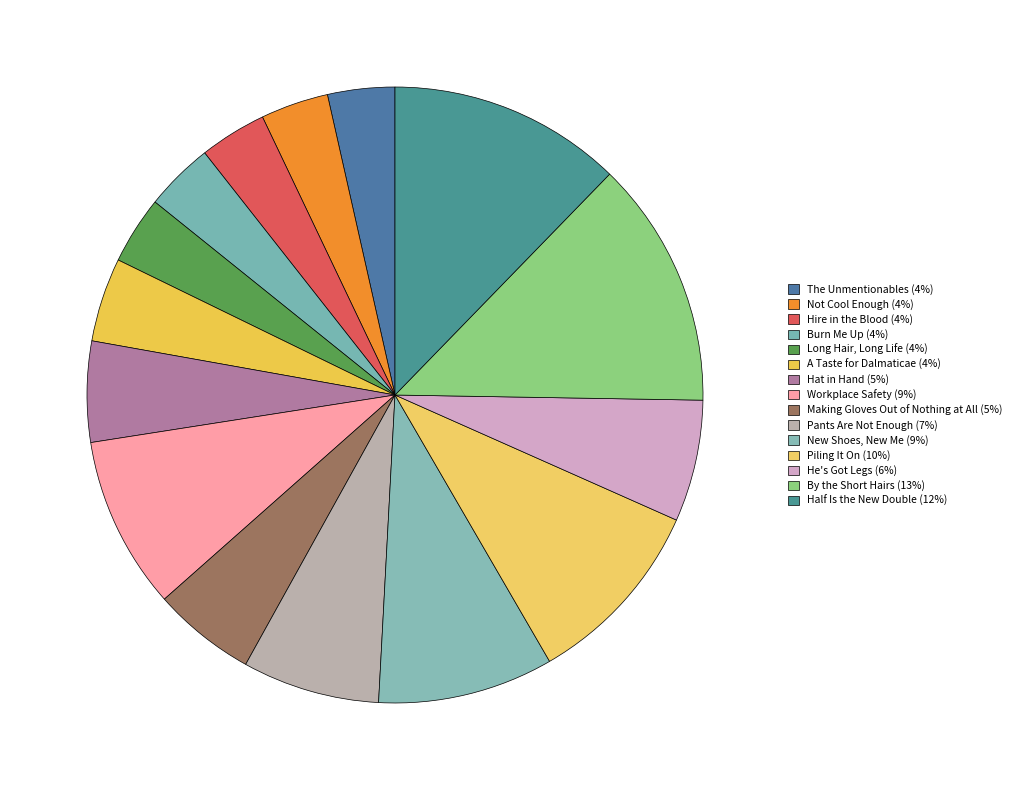

Is Pants Are Not Enough the majority of the pie?

No